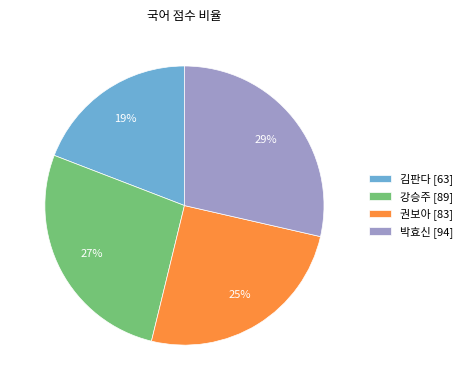

The 강승주 slice represents 27% of the pie. True or false?

True